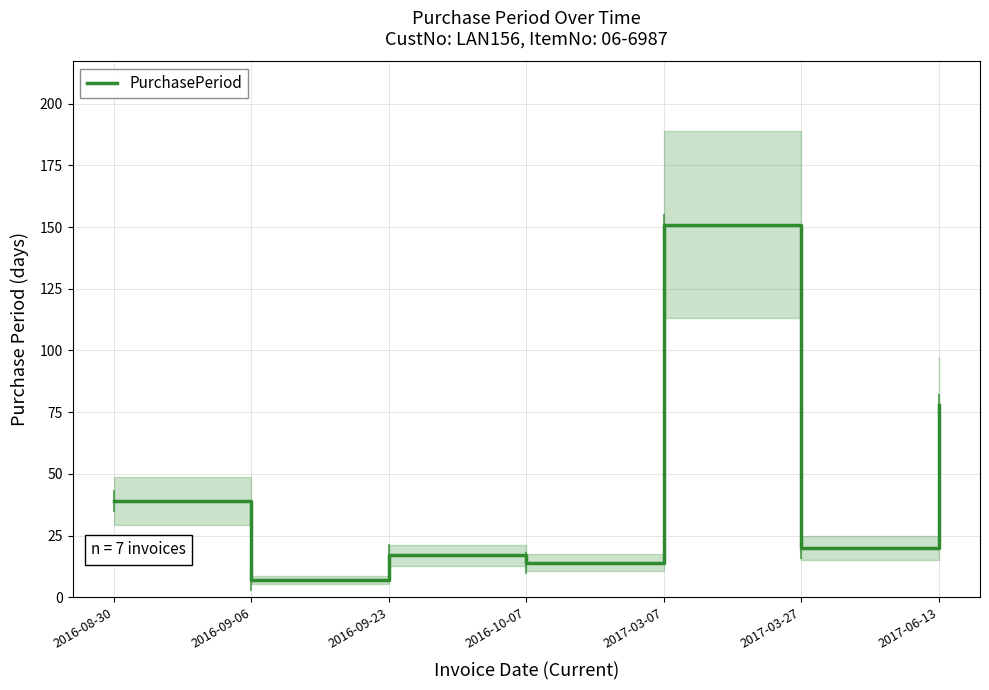

Is this an area chart (filled region under the line)?

No